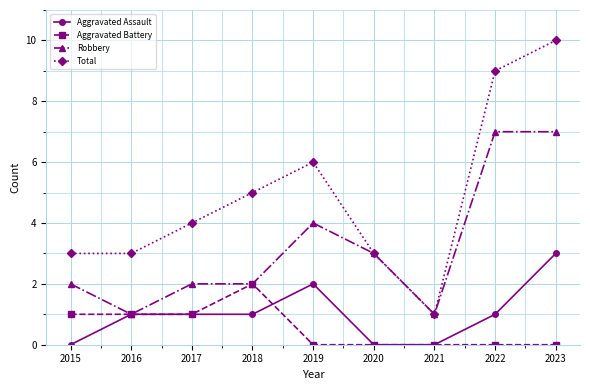

Which series has the largest range (max minus min)?

Total